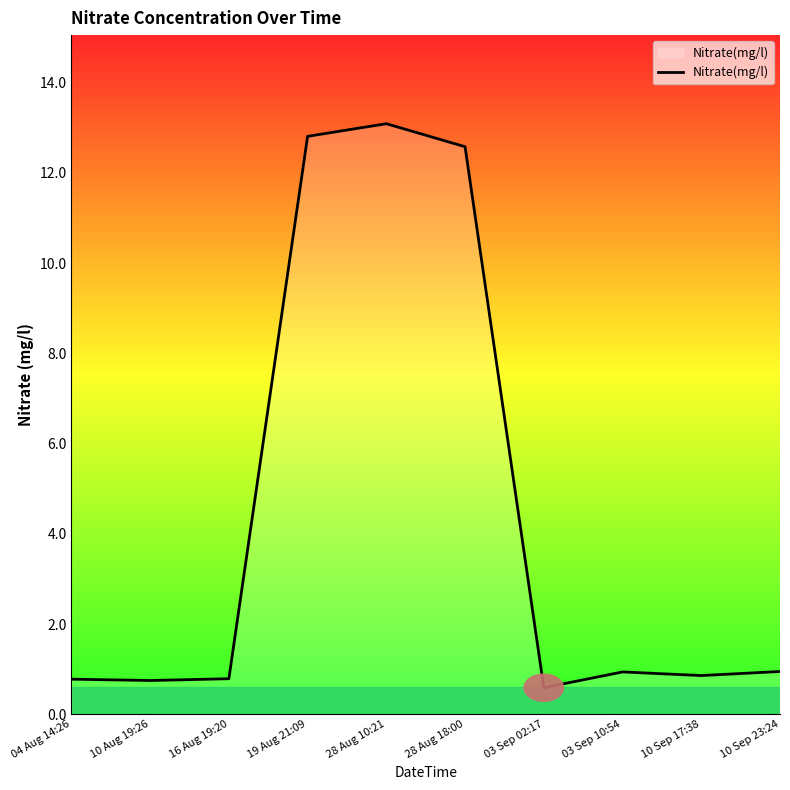

True or false: the data shows 18.6 at 28 Aug 10:21.

False